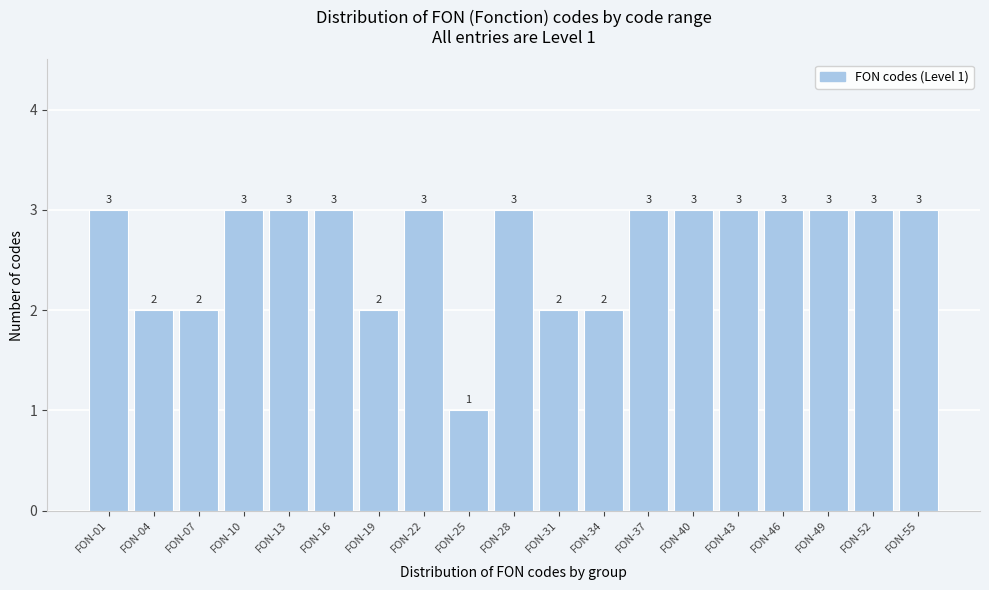

Reading left to right, transcribe all the data shown in this chart.

FON-01=3	FON-04=2	FON-07=2	FON-10=3	FON-13=3	FON-16=3	FON-19=2	FON-22=3	FON-25=1	FON-28=3	FON-31=2	FON-34=2	FON-37=3	FON-40=3	FON-43=3	FON-46=3	FON-49=3	FON-52=3	FON-55=3